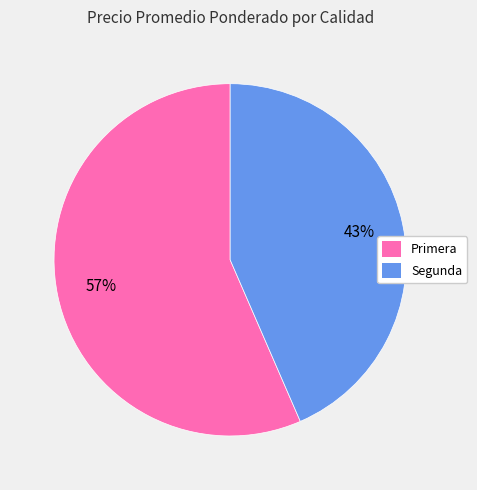

Is there a majority slice in this chart?

Yes